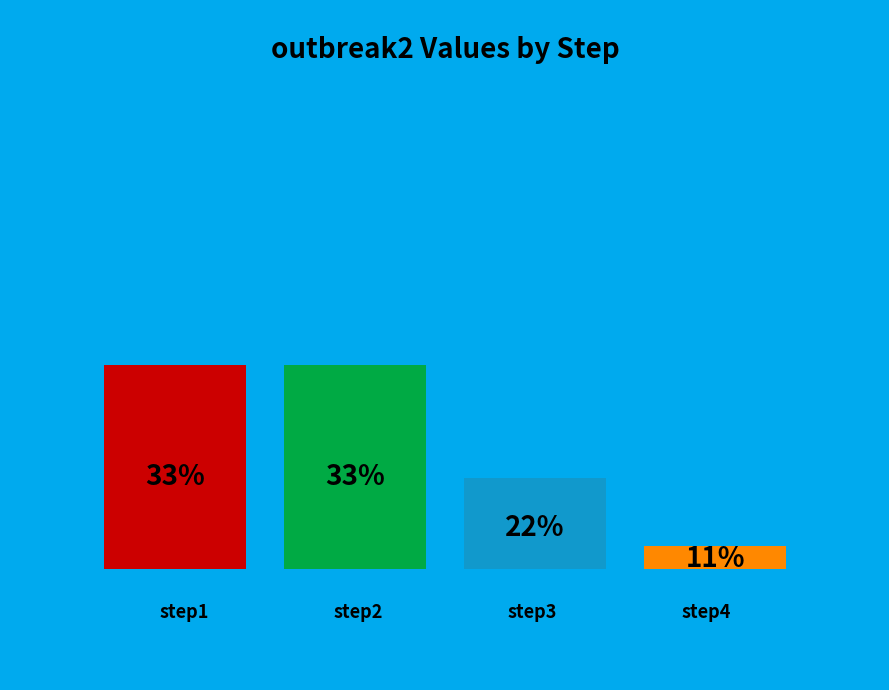

Is there any slice that represents more than half of the pie?

No